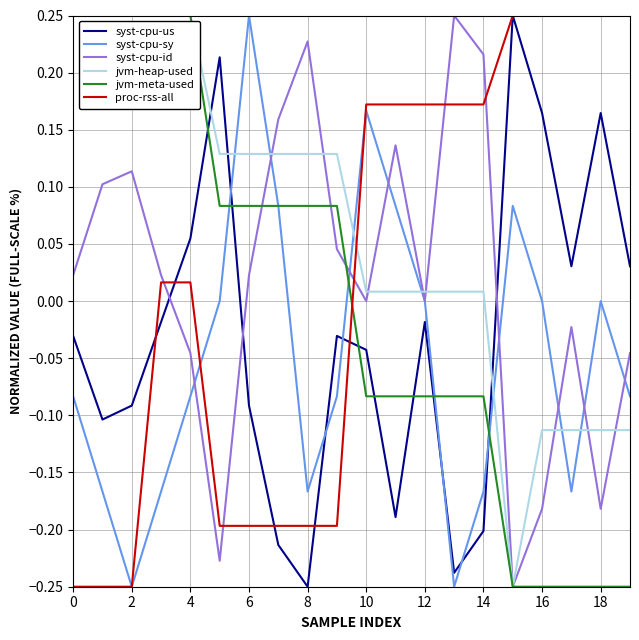

What is the difference between the maximum and minimum values in the syst-cpu-sy series?

0.5